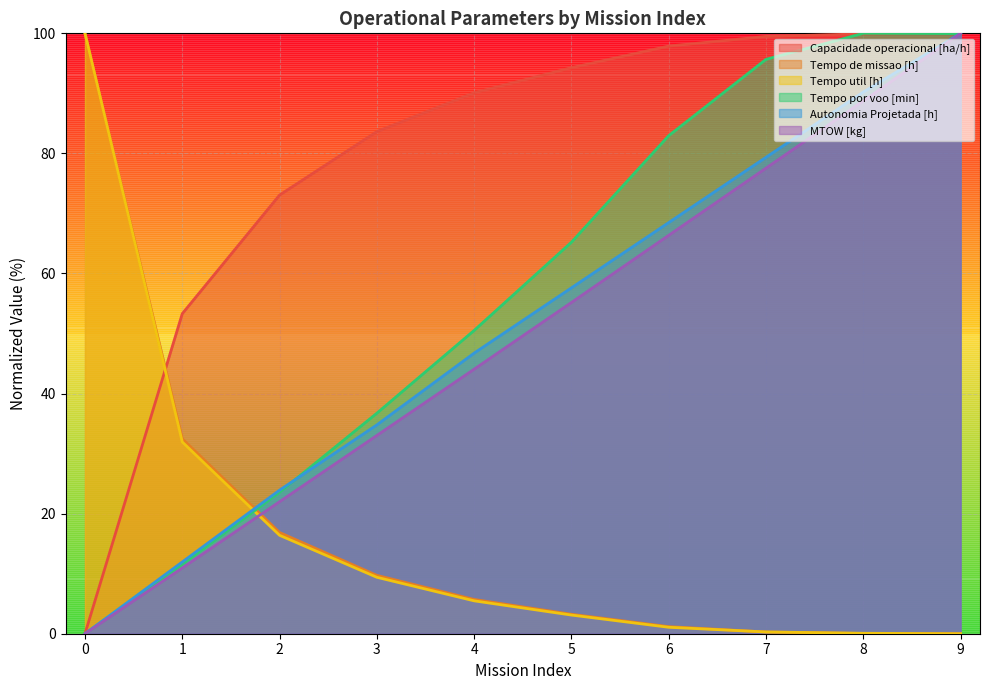

Count the number of categories in the chart.

10